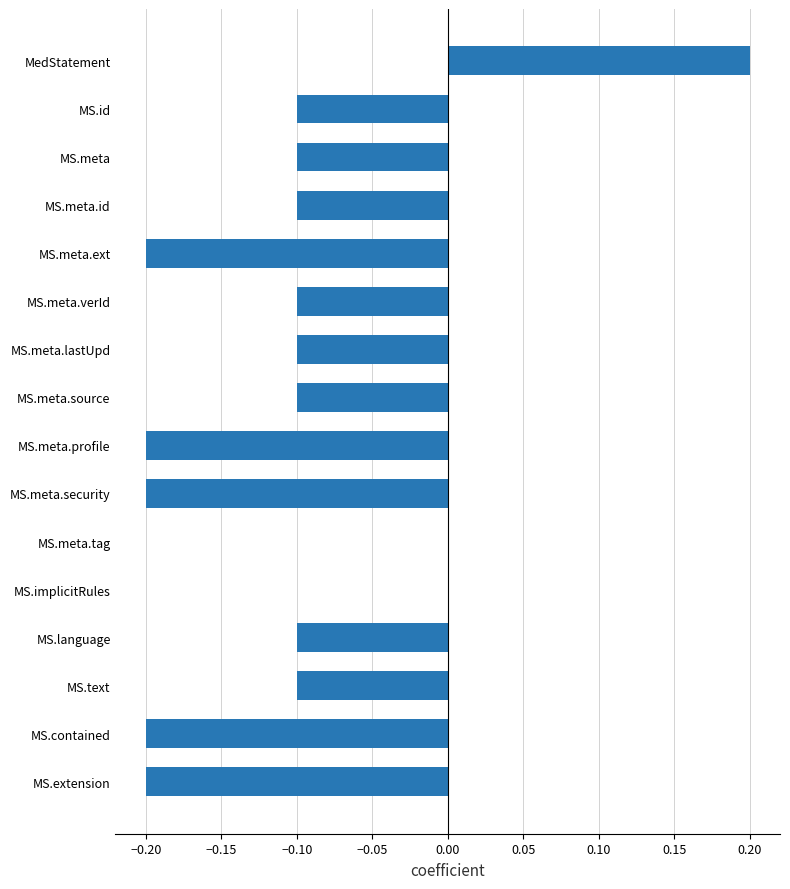

Are the bars horizontal?

Yes